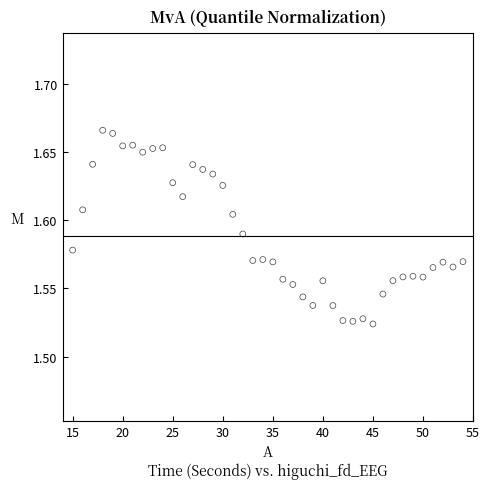

What is the range of X values (max minus min)?

39.0